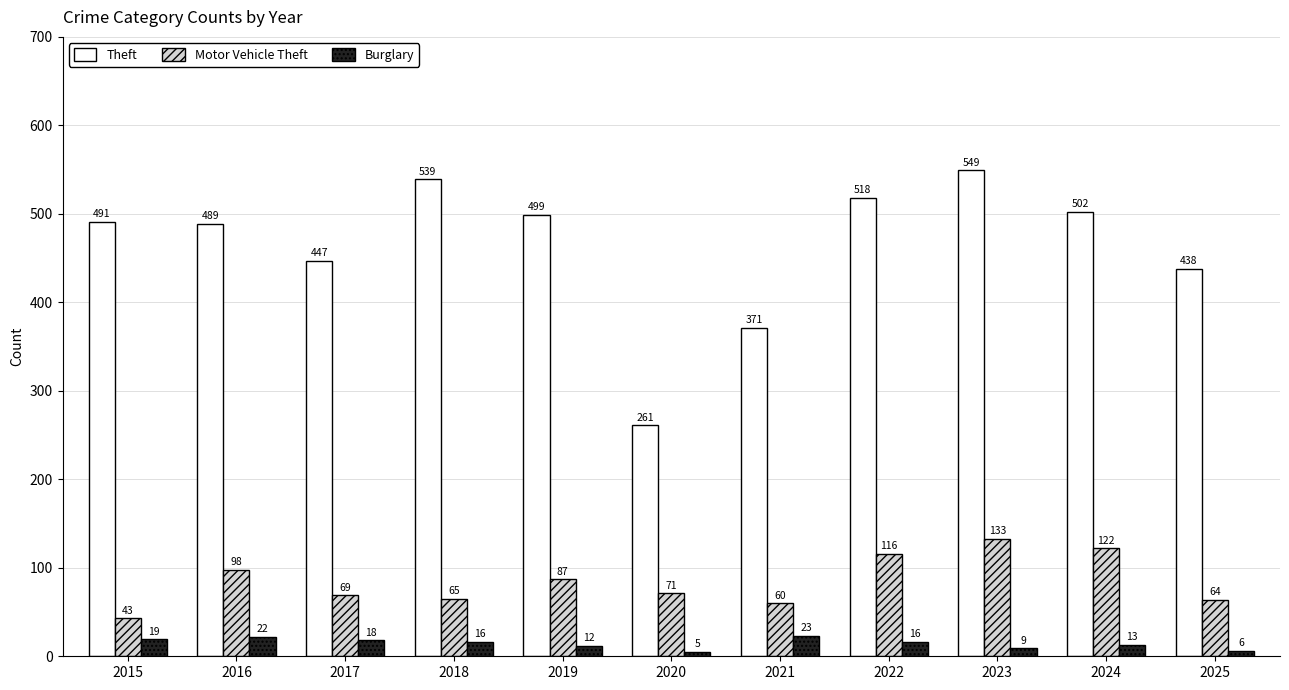

Reading left to right, extract all data points from this chart.

Theft: 491	489	447	539	499	261	371	518	549	502	438
Motor Vehicle Theft: 43	98	69	65	87	71	60	116	133	122	64
Burglary: 19	22	18	16	12	5	23	16	9	13	6